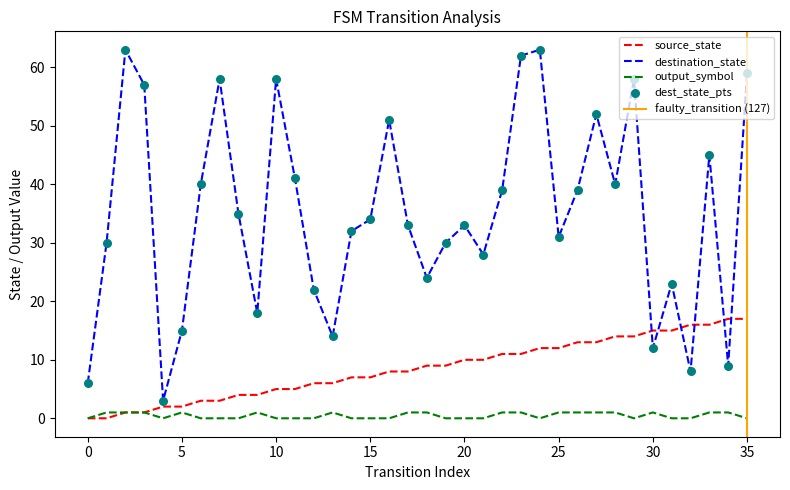

Which series has the largest total across all categories?

destination_state